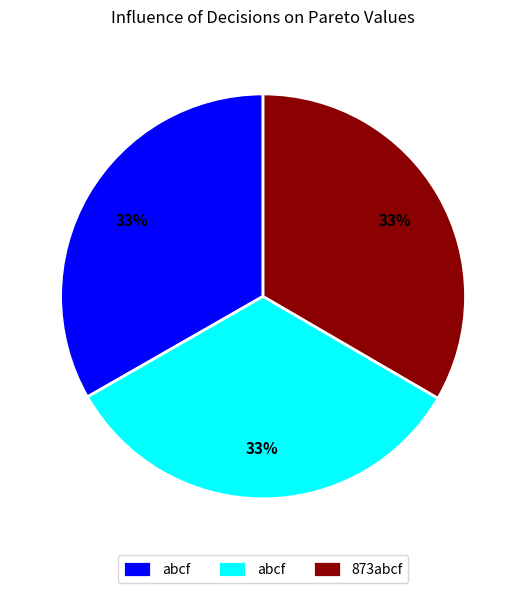

To the nearest percent, what is the average slice percentage?

33%